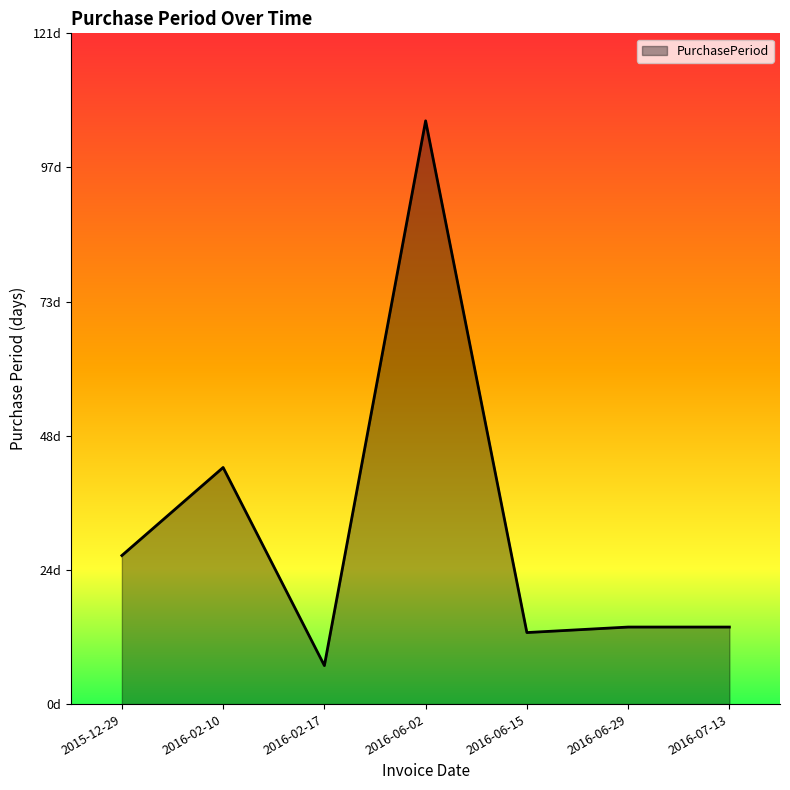

What is the sum of the values at 2016-07-13 and 2016-06-29?

28